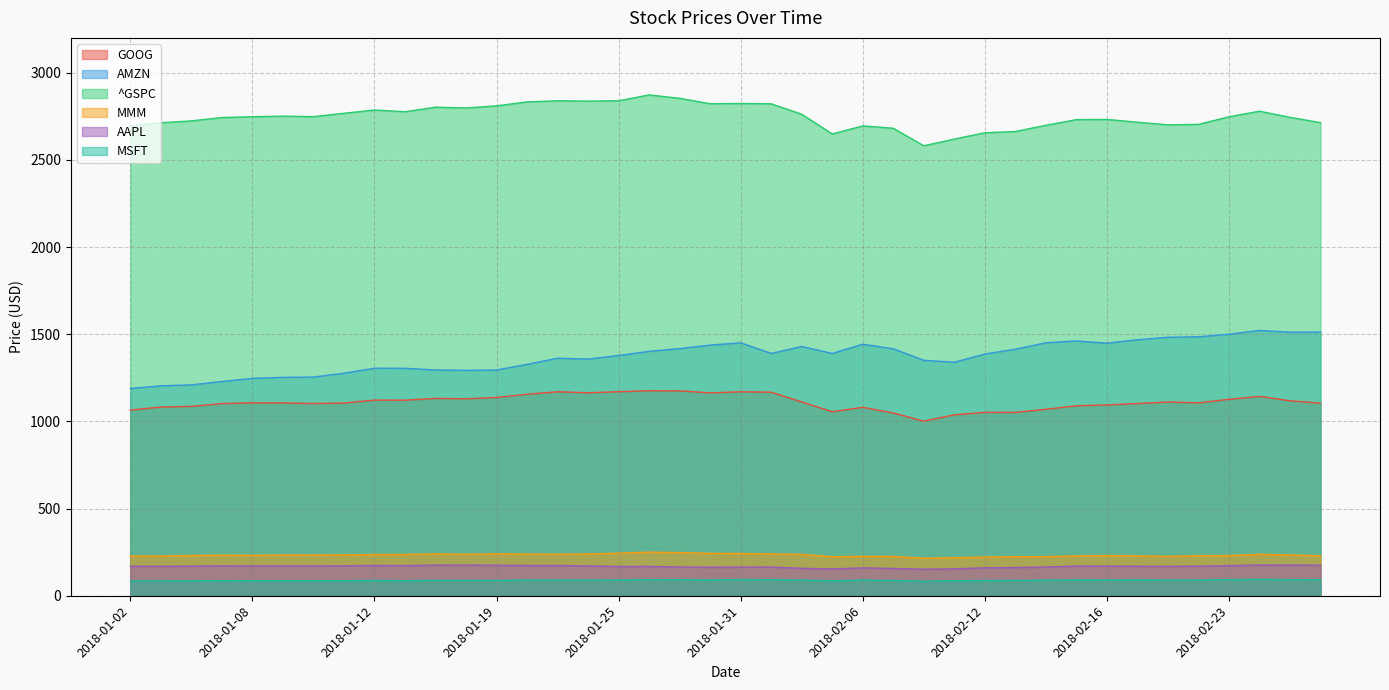

The ^GSPC series shows 2839.1 at 2018-01-23. True or false?

True